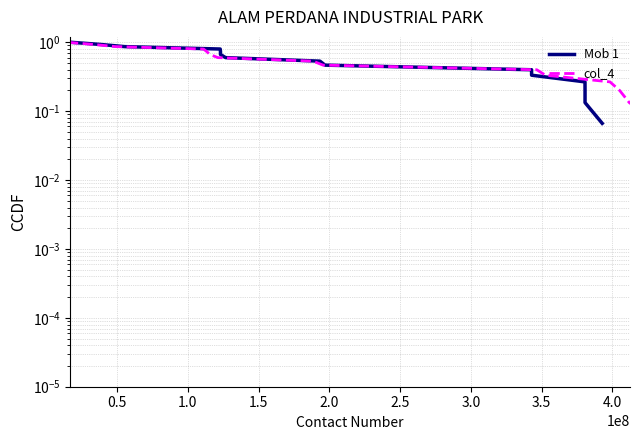

List the series in order of their peak value, lowest first.

Mob 1, col_4